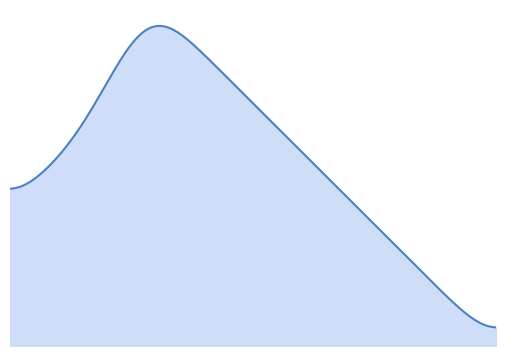

Which series changed the most between 3 and 16?

home_goals